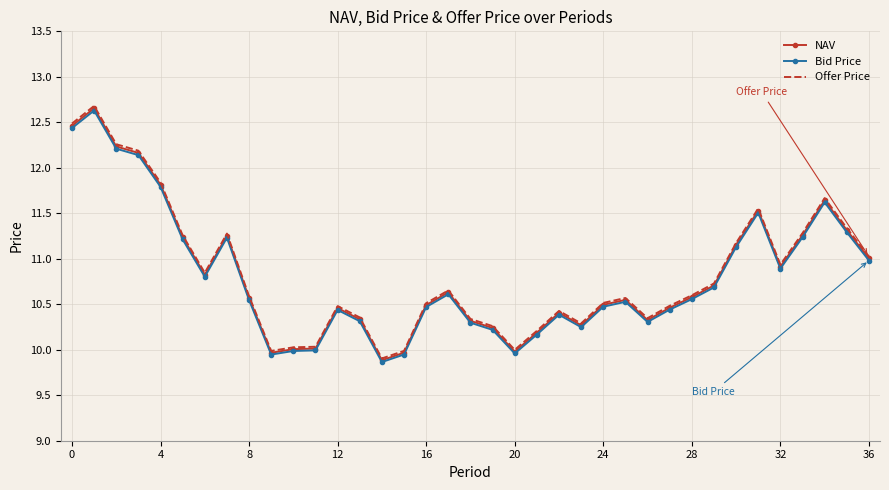

Which series has the largest range (max minus min)?

Offer Price